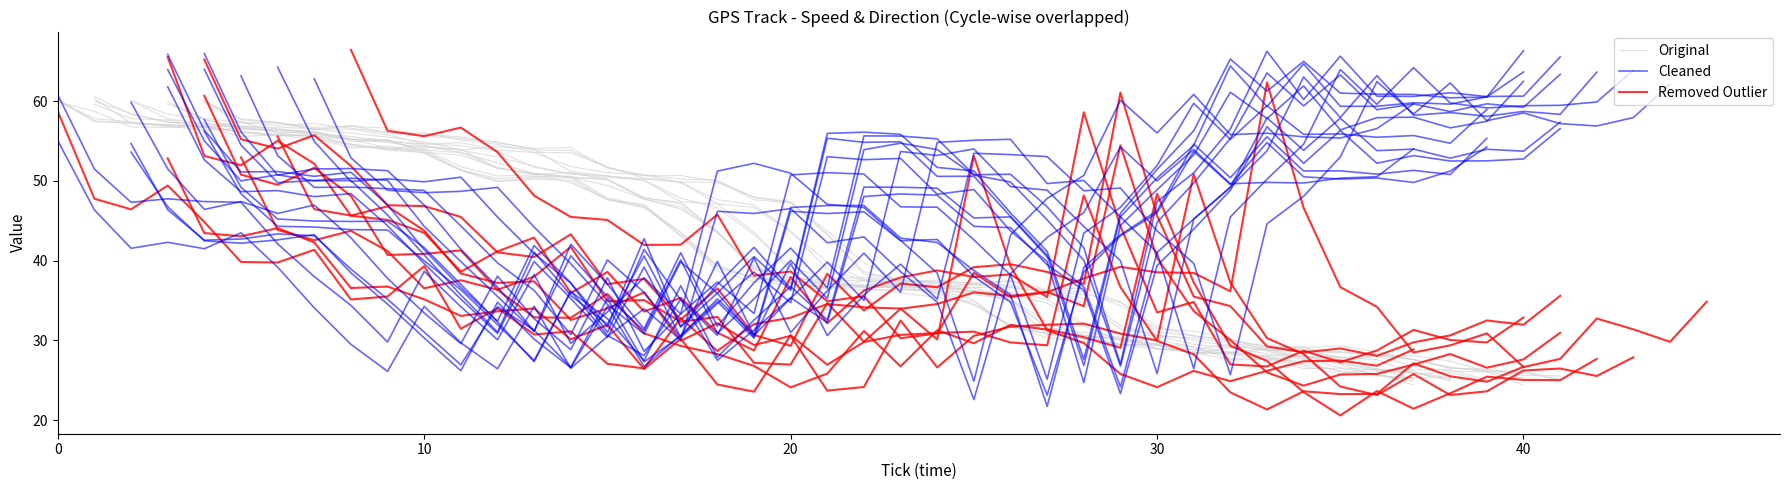

True or false: Cleaned has more than 0 points higher than both neighbors.

True